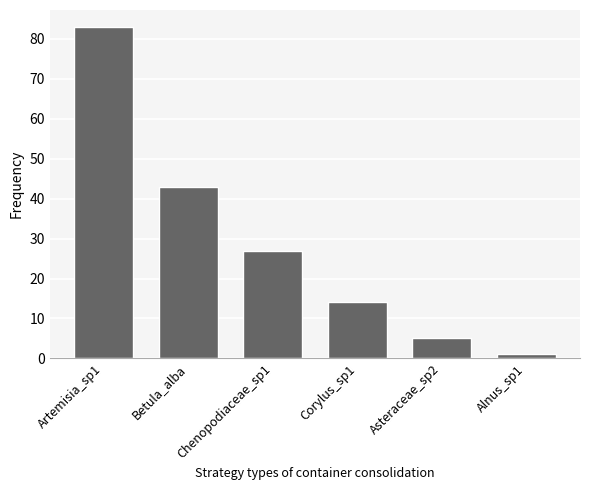

Reading left to right, transcribe all the data shown in this chart.

83	43	27	14	5	1